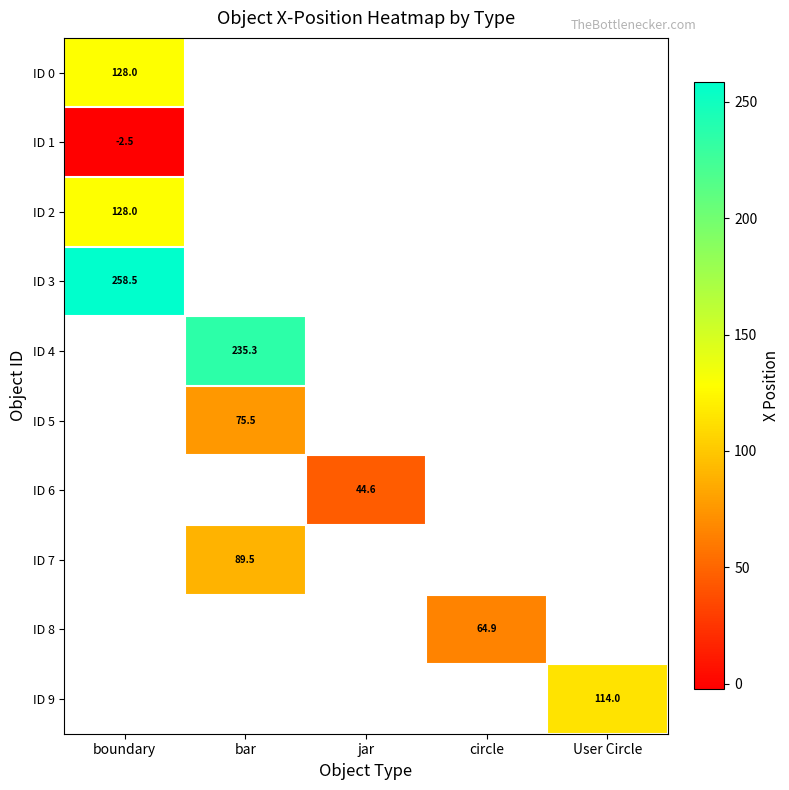

True or false: ID 1 has a value of -2.5 at boundary.

True